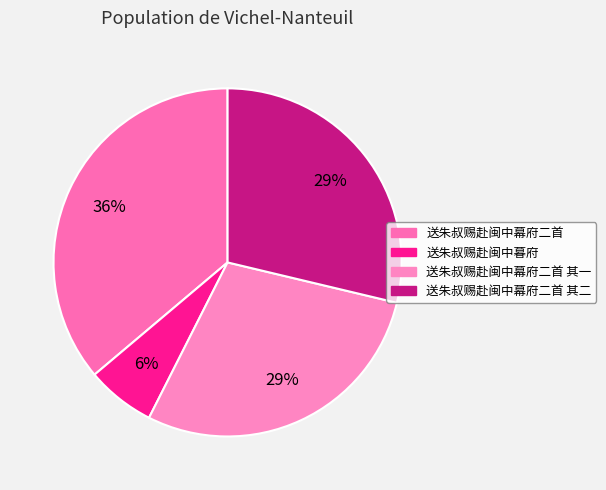

Which slice is the largest?

送朱叔赐赴闽中幕府二首